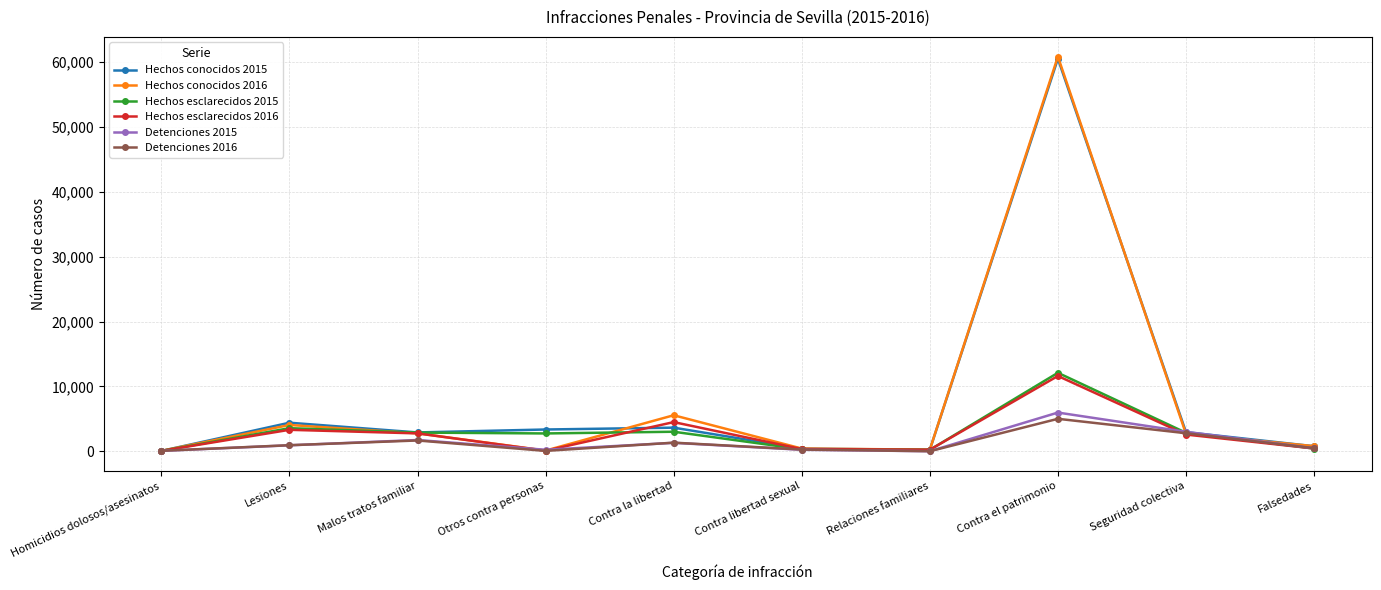

What is the highest value of the Hechos conocidos 2015 series?

60508